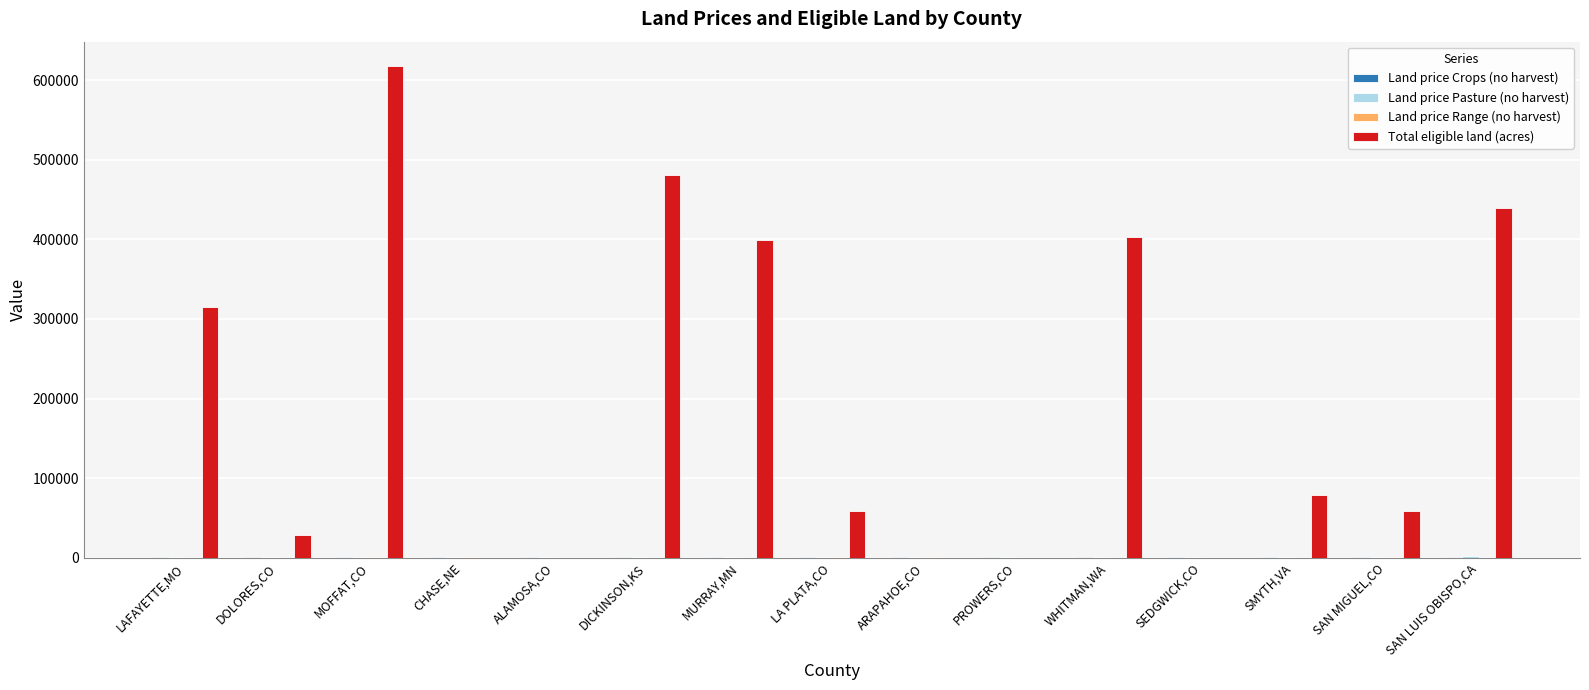

Are the bars grouped side by side (vs. stacked)?

Yes